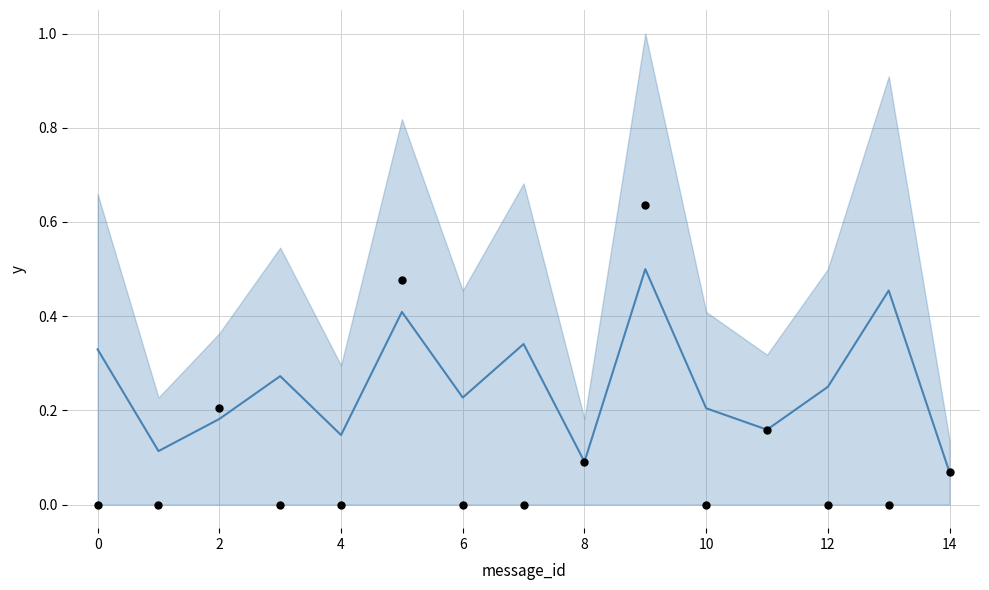

What is the total value across all series at 6?

0.2